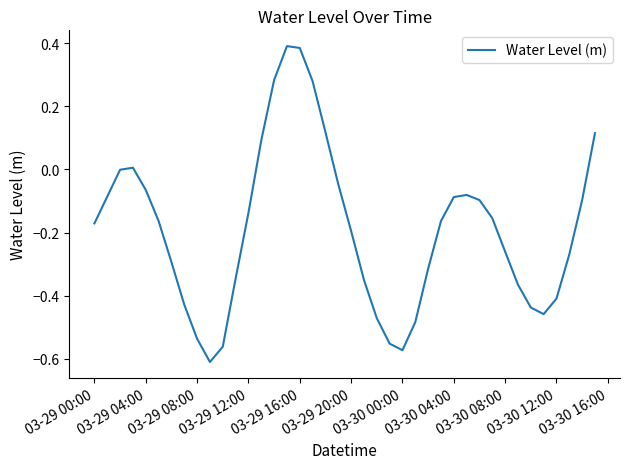

What is the difference between the maximum and minimum values?

1.0